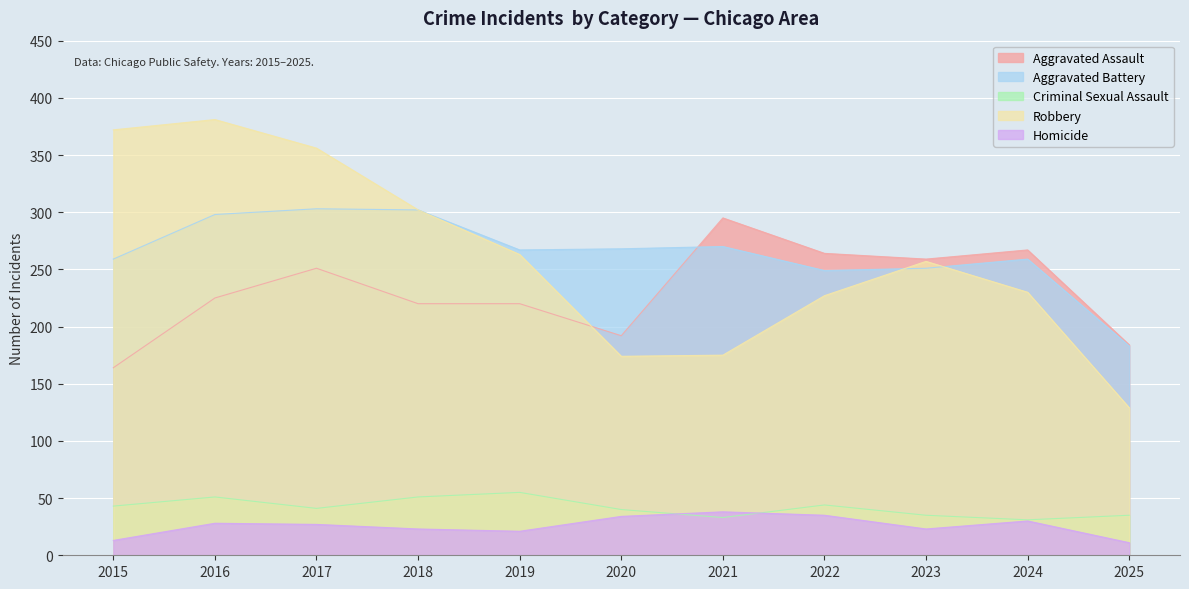

How many lines are shown in the chart?

5